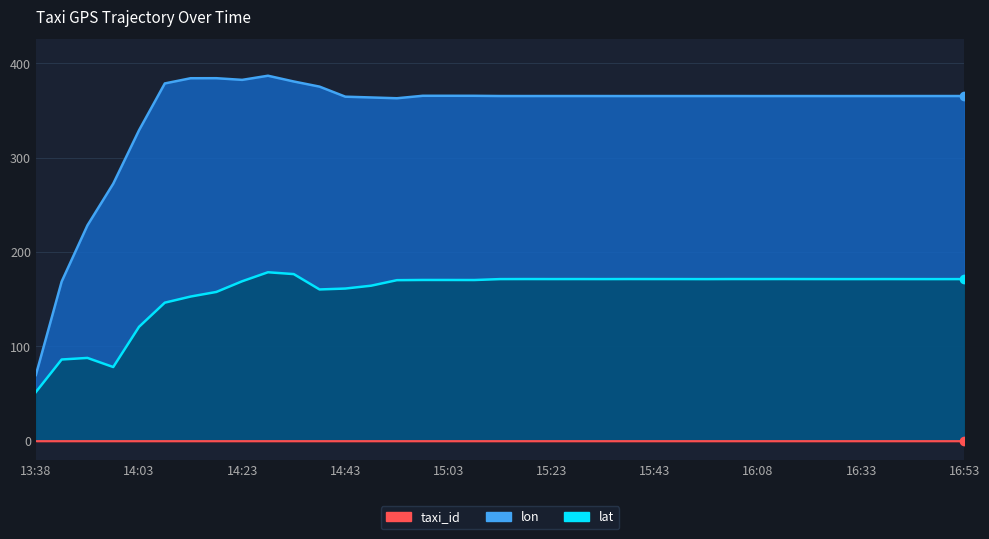

Is it true that lon equals 365.2 at 15:18?

True